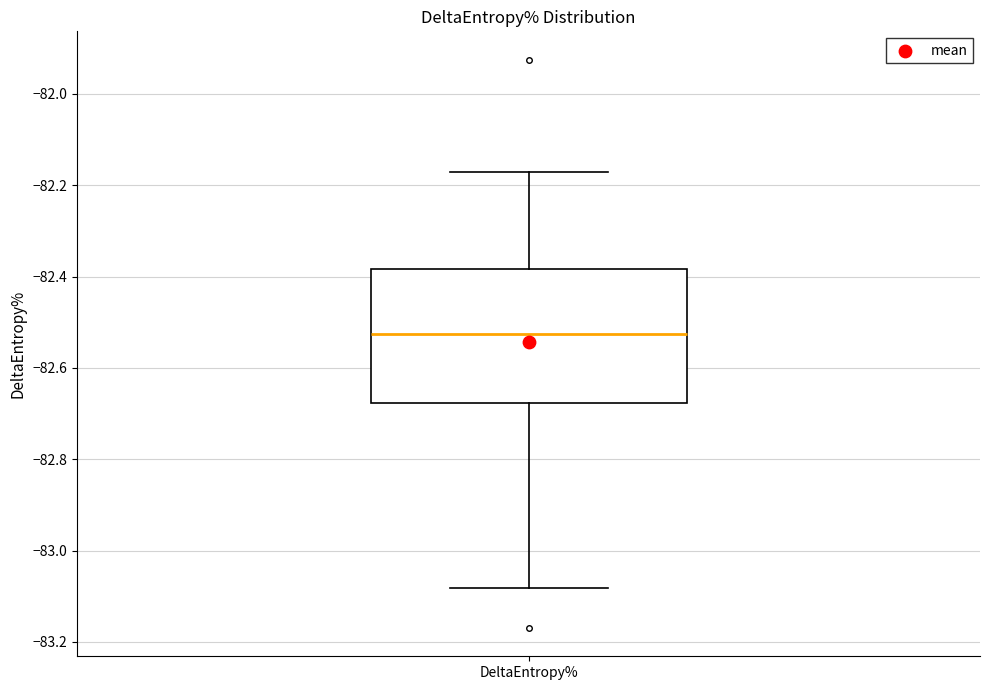

Transcribe this box plot: give where the median line is, the range the box spans, and where the two whiskers end, as read against the y-axis. The values are not printed on the chart, so give them approximately, as read against the axis.

median -82.52, box -82.68 to -82.38, whiskers -83.08 to -82.18